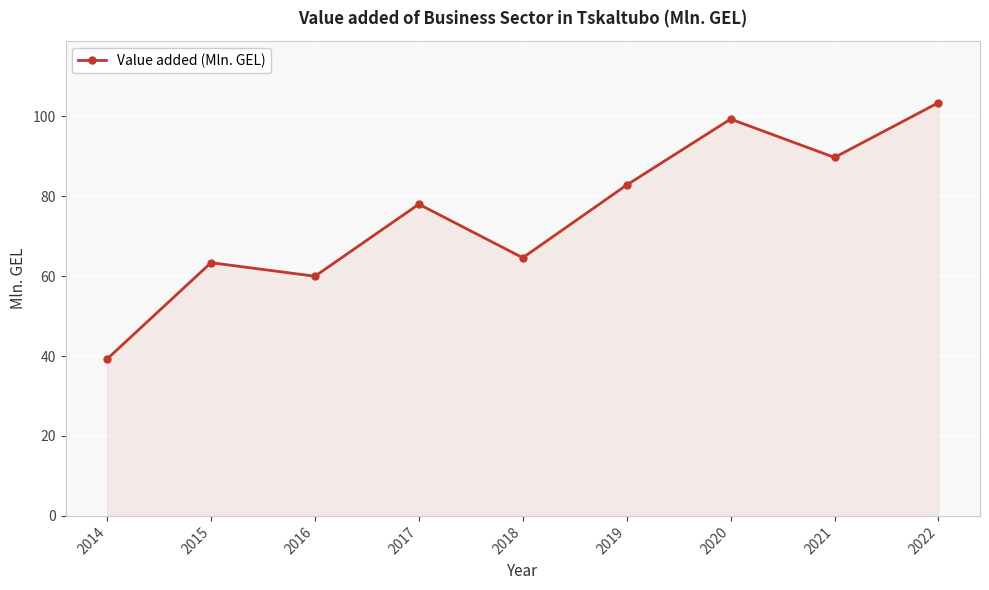

What is the value of the 3rd point from the left?

60.0